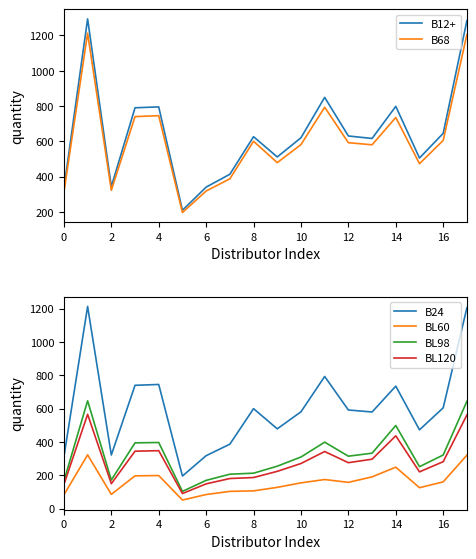

What is the average value of the BL98 series?

322